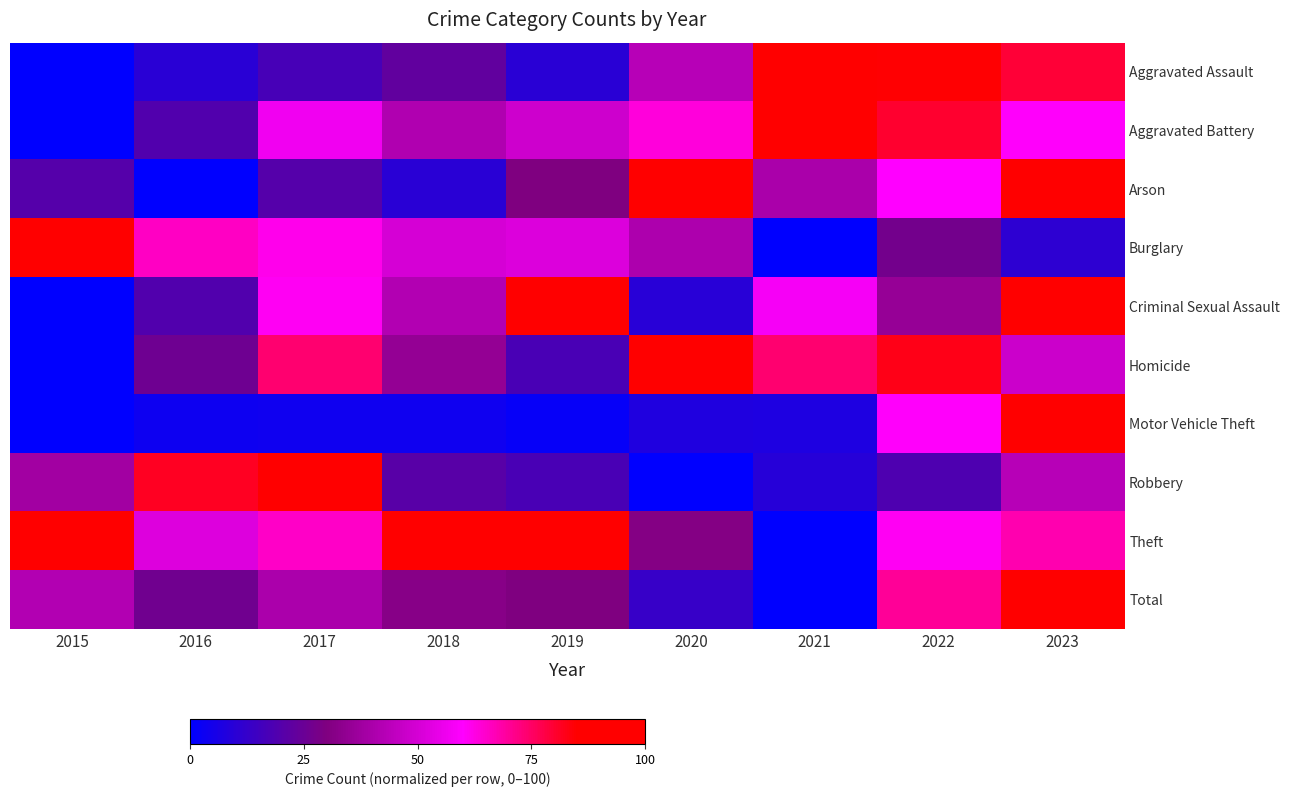

What is the spread (max minus min) of values at 2019?

88.3